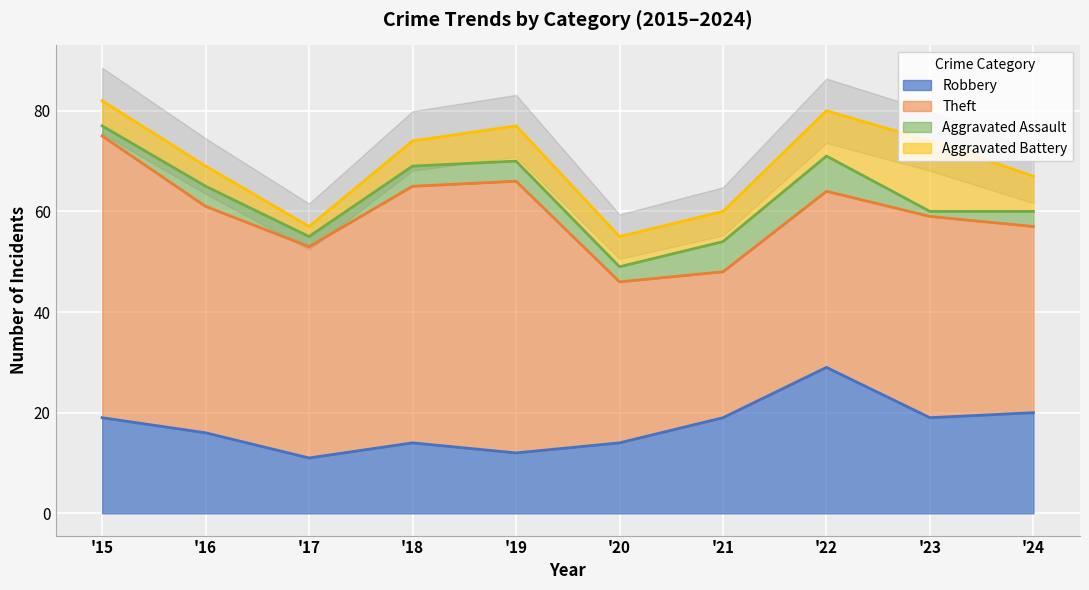

What is the spread (max minus min) of values at 2021?

23